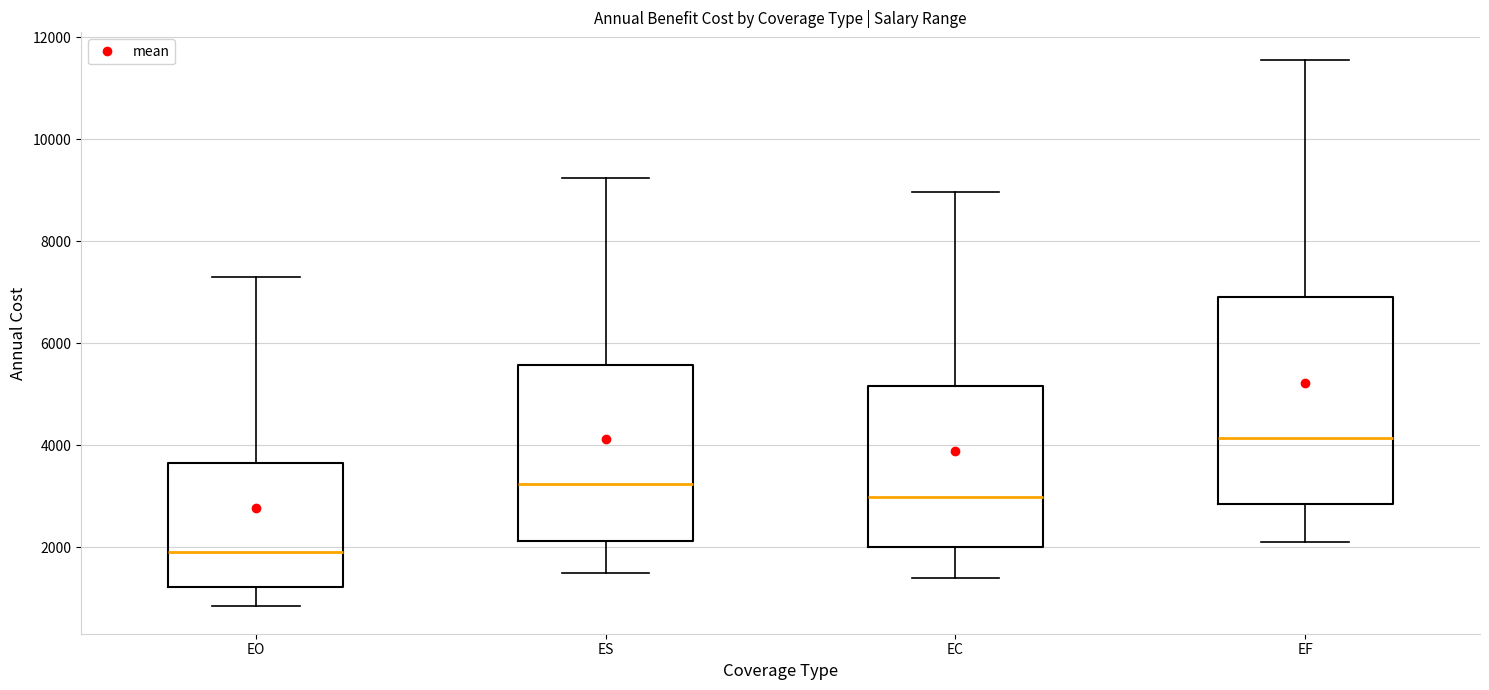

Where does the median line of the box for ES sit on the y-axis? The values are not printed on the chart, so give them approximately, as read against the axis.

3200